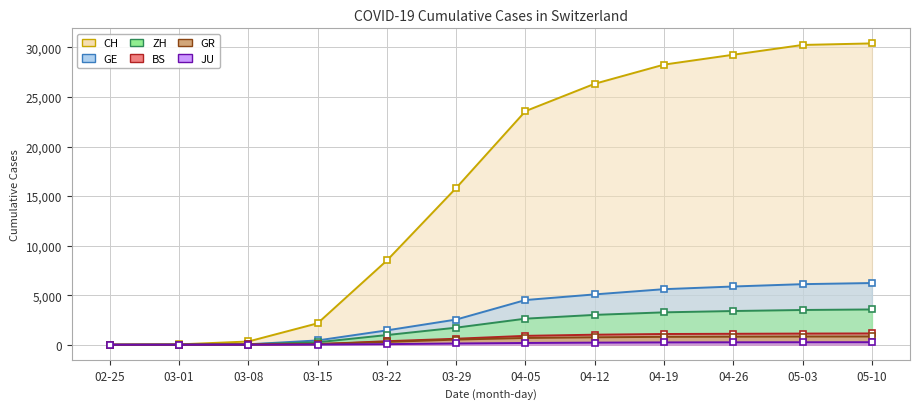

The value of GE at 05-03 is 8613. True or false?

False